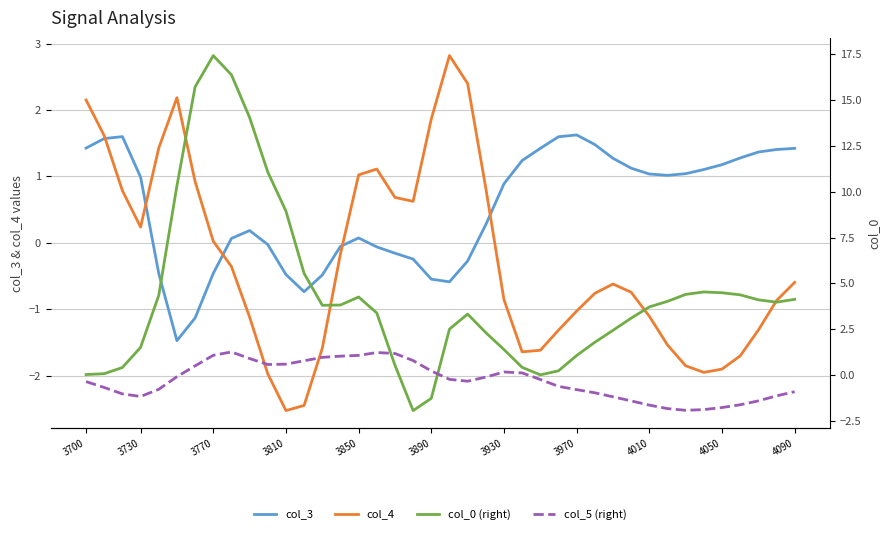

In col_3, how many points are higher than both neighbors (excluding endpoints)?

4